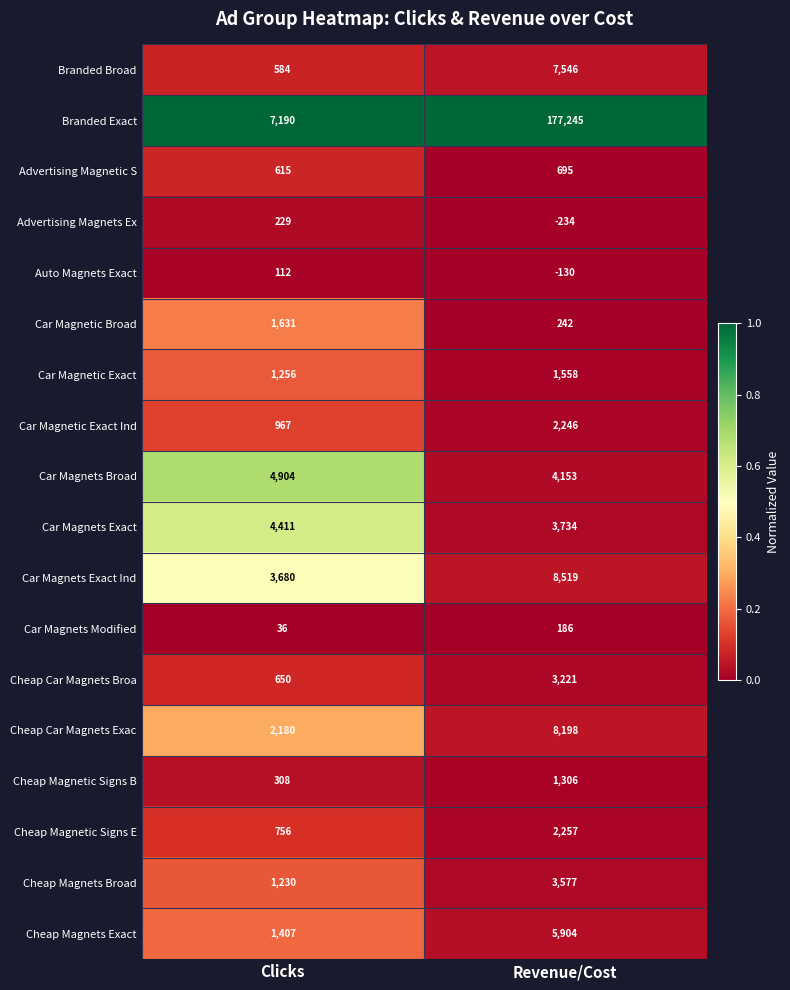

What is the difference between the Cheap Magnetic Signs E values at Clicks and Revenue/Cost?

1501